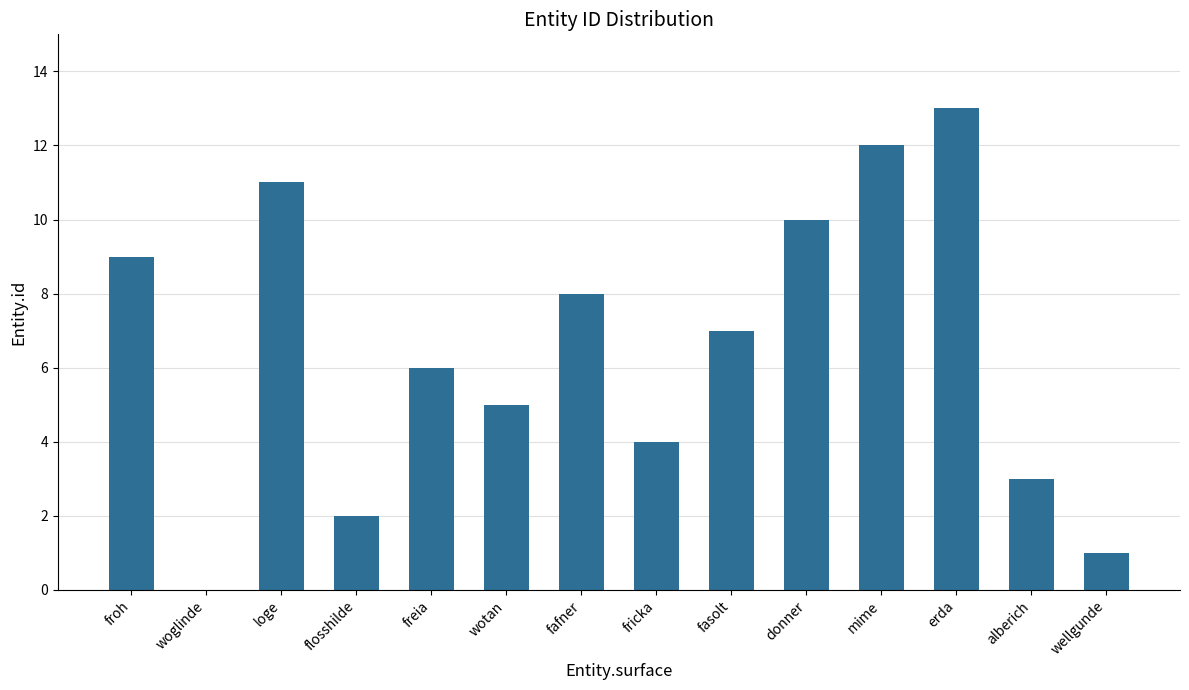

Which category has the highest value across all series?

erda